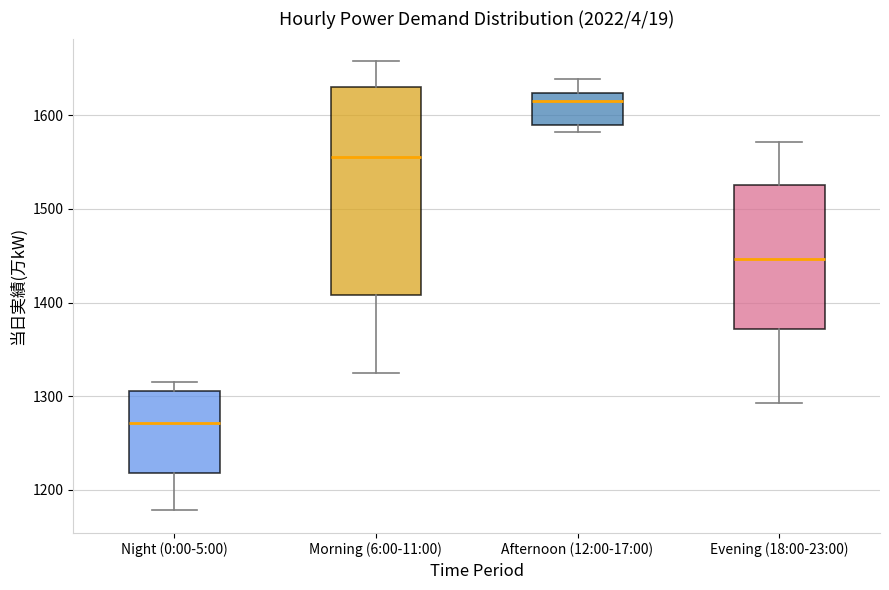

Reading left to right, transcribe this box plot: for each box, give where its median line is, the range the box spans, and where its two whiskers end, as read against the y-axis. The values are not printed on the chart, so give them approximately, as read against the axis.

Night (0:00-5:00): median 1270, box 1220 to 1310, whiskers 1180 to 1320
Morning (6:00-11:00): median 1560, box 1410 to 1630, whiskers 1330 to 1660
Afternoon (12:00-17:00): median 1620 (just below the box's upper edge), box 1590 to 1620, whiskers 1580 to 1640
Evening (18:00-23:00): median 1450, box 1370 to 1530, whiskers 1290 to 1570